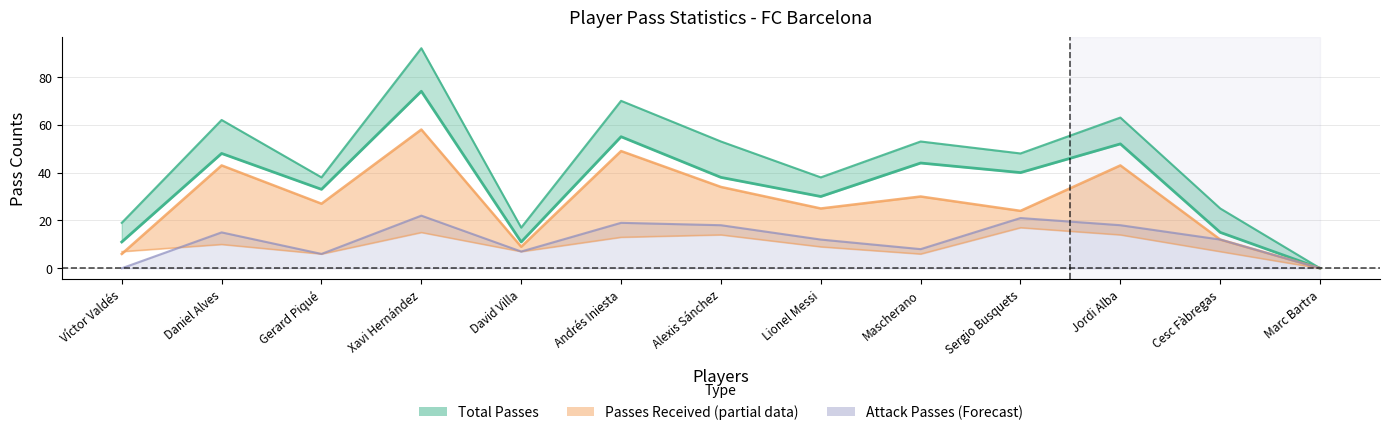

List the series in order of their overall mean, highest first.

Total Passes (Estimate), Passes Received (Partial), Attack Passes (Forecast)